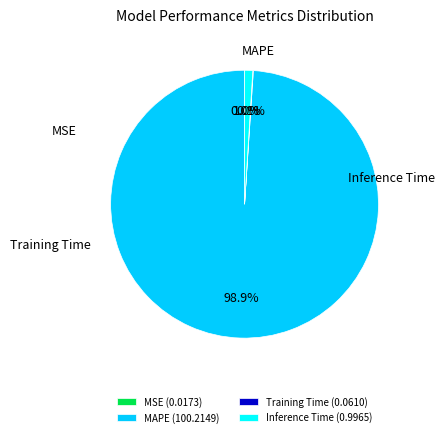

Is MAPE (100.2149) the majority of the pie?

Yes